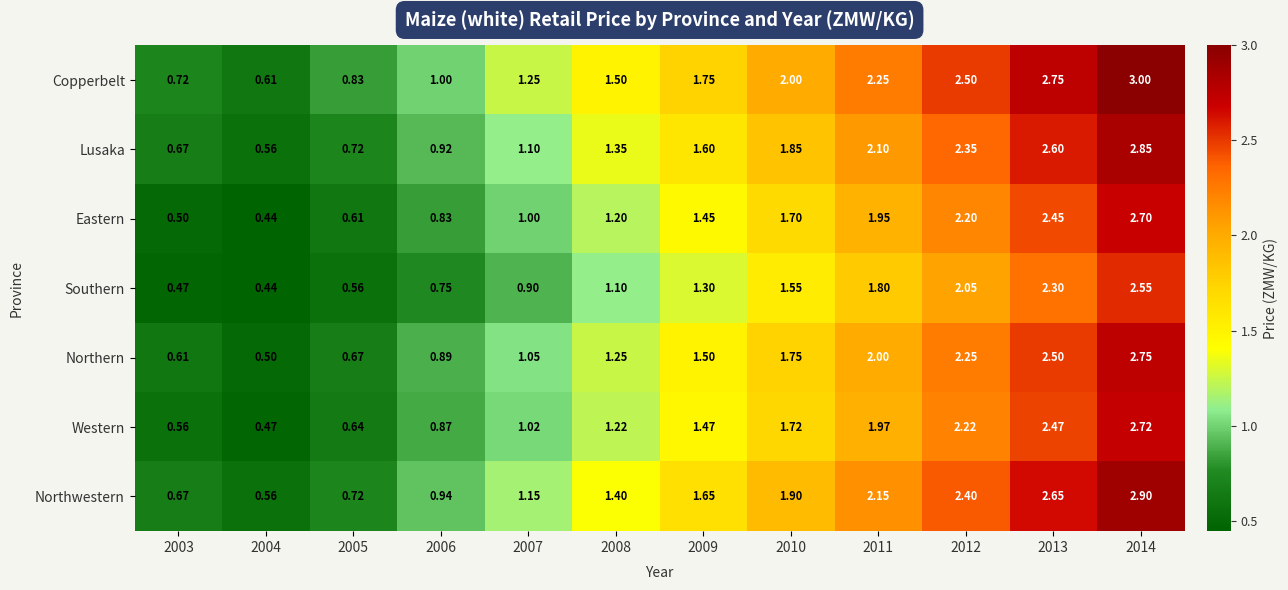

List the series in order of their peak value, highest first.

Copperbelt, Northwestern, Lusaka, Northern, Western, Eastern, Southern